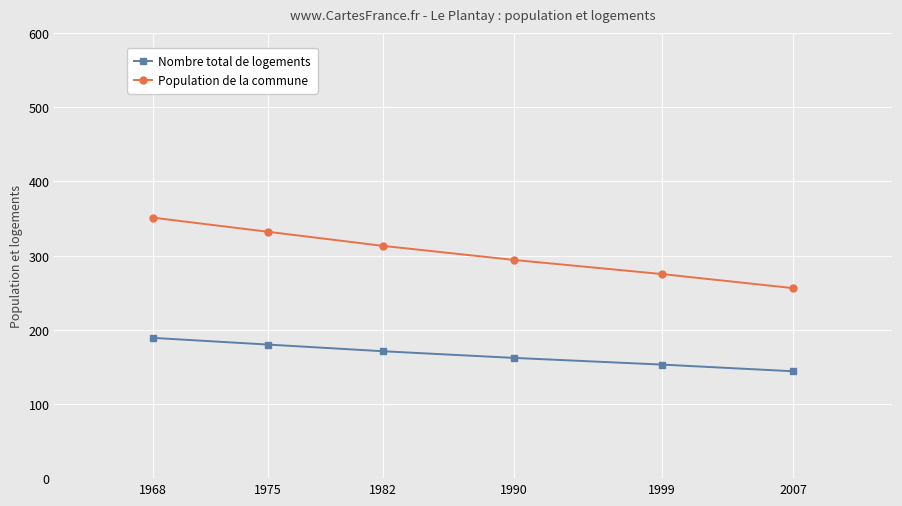

Read the Nombre total de logements value at 1982, to the nearest 10.

170